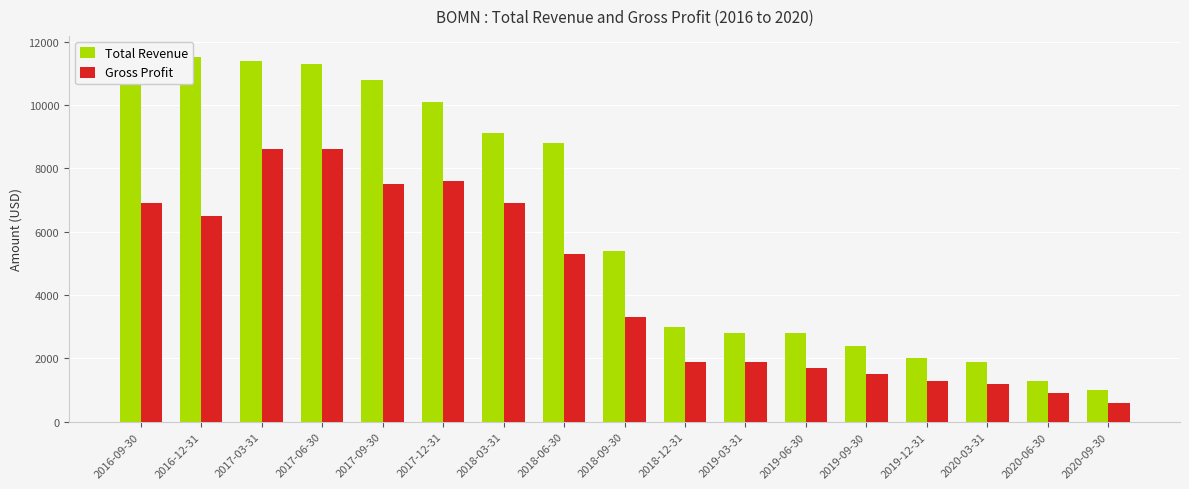

How many values in the Total Revenue series exceed 5400?

8